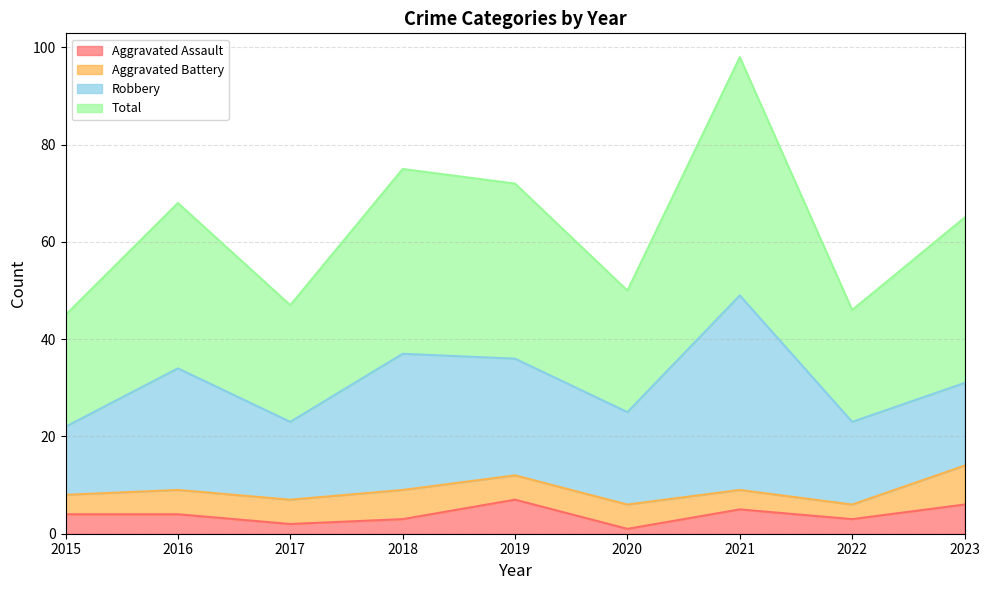

How many values in the Aggravated Assault series are below 4?

4